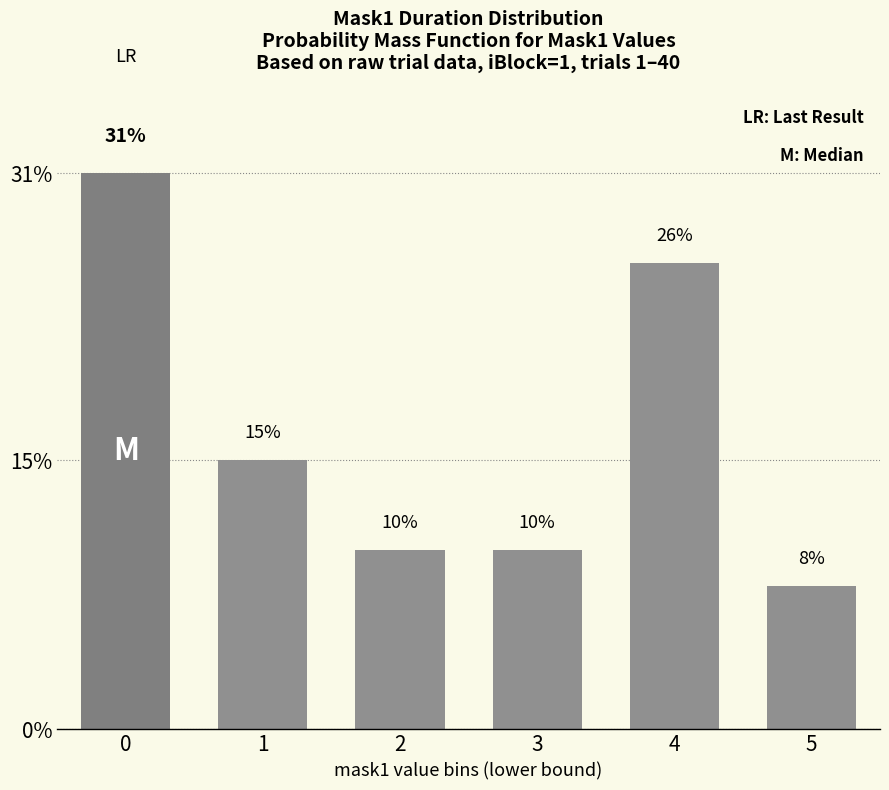

What is the smallest value displayed?

8